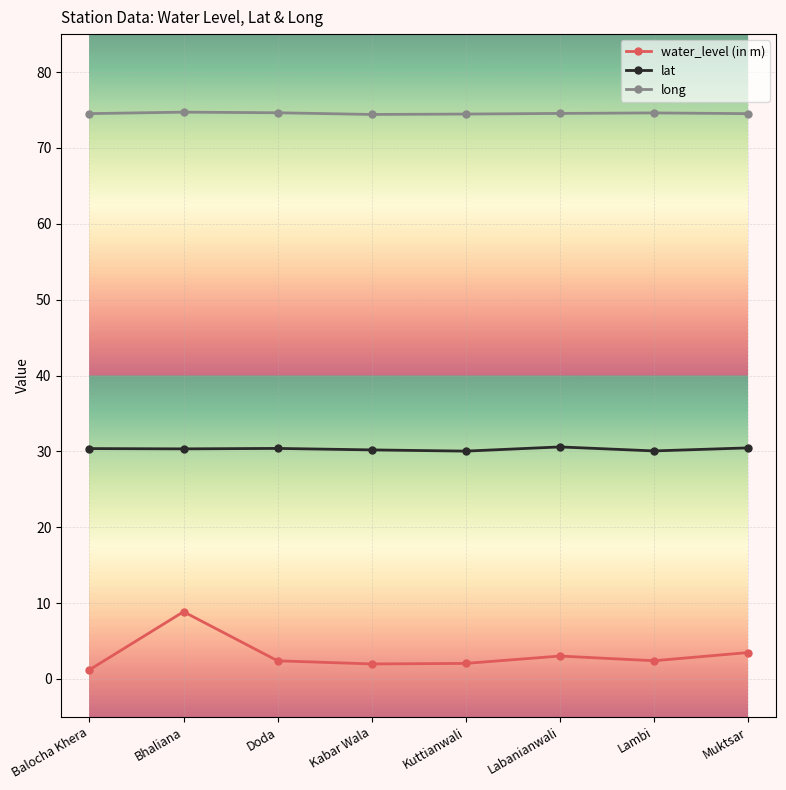

Which series has the largest total across all categories?

long